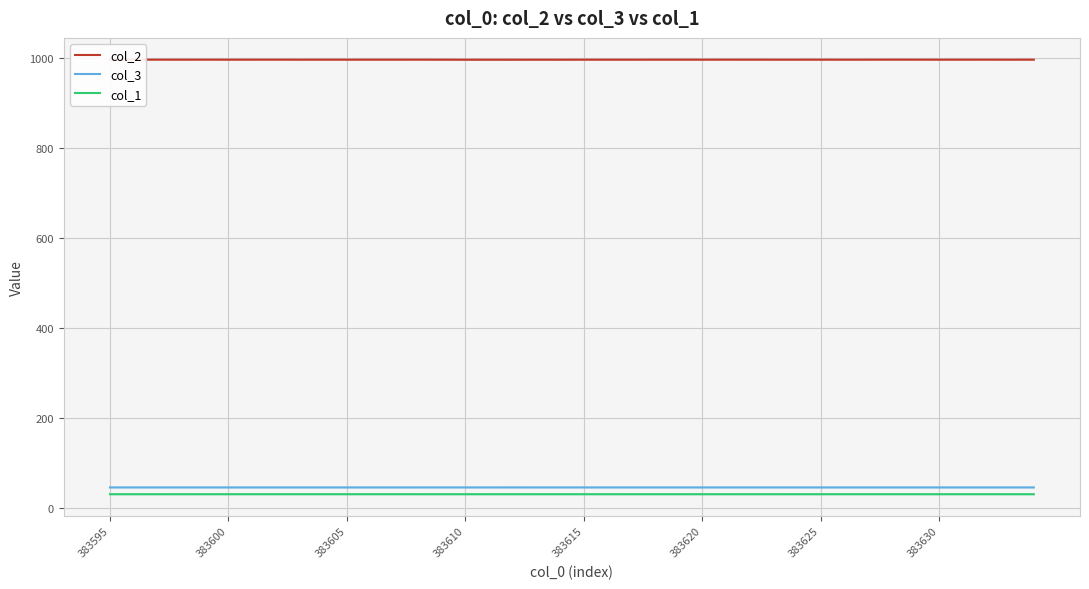

True or false: col_2 and col_1 intersect in this chart.

False